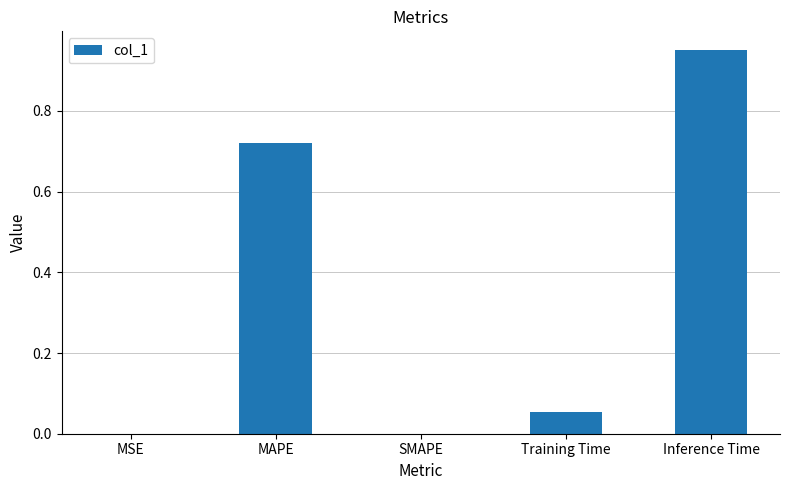

Which category has the highest value across all series?

Inference Time